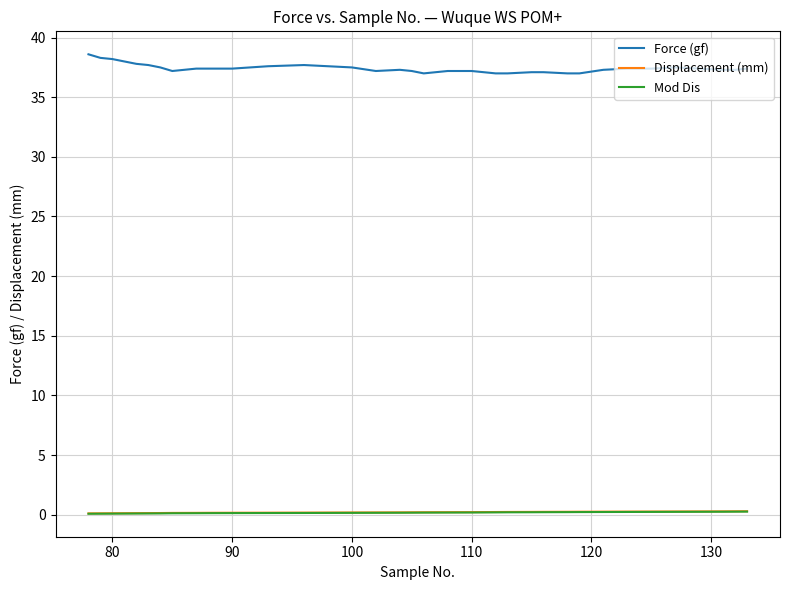

Which series has the widest spread of values?

Force (gf)